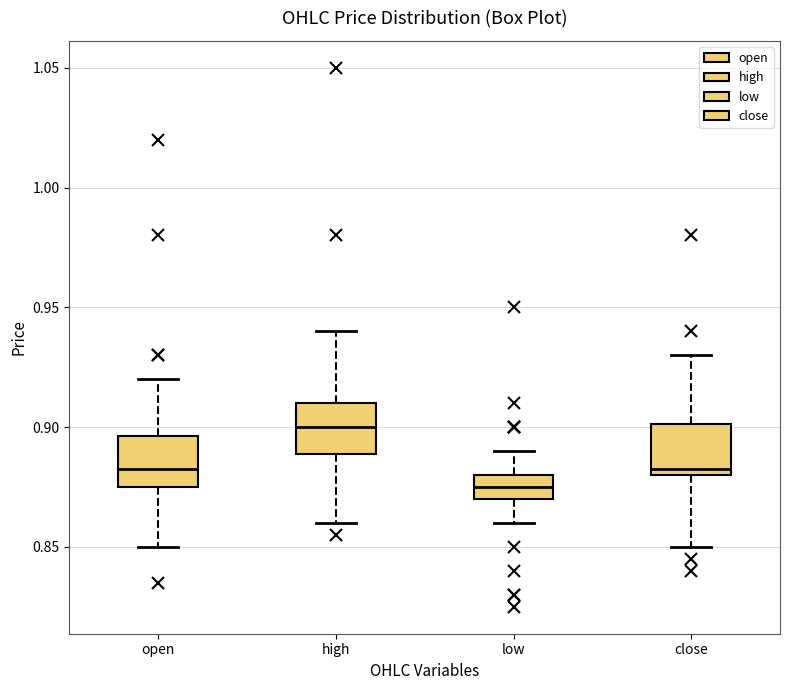

Where does the median line of the box for close sit on the y-axis? The values are not printed on the chart, so give them approximately, as read against the axis.

0.885